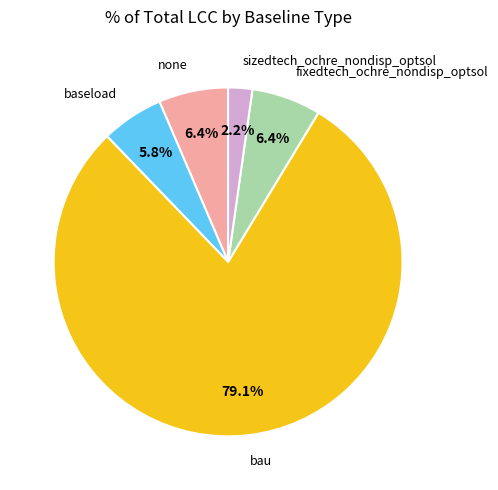

To the nearest percent, what is the difference between the largest and smallest slice percentages?

77%